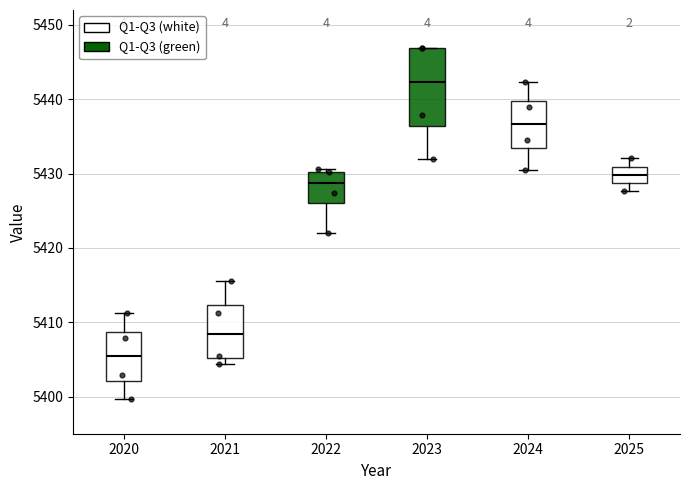

Reading left to right, transcribe this box plot: for each box, give where its median line is, the range the box spans, and where its two whiskers end, as read against the y-axis. The values are not printed on the chart, so give them approximately, as read against the axis.

2020: median 5405, box 5402 to 5409, whiskers 5400 to 5411
2021: median 5408, box 5405 to 5412, whiskers 5404 to 5416
2022: median 5429, box 5426 to 5430, whiskers 5422 to 5431
2023: median 5442, box 5436 to 5447, whiskers 5432 to 5447
2024: median 5437, box 5433 to 5440, whiskers 5430 to 5442
2025: median 5430, box 5429 to 5431, whiskers 5428 to 5432